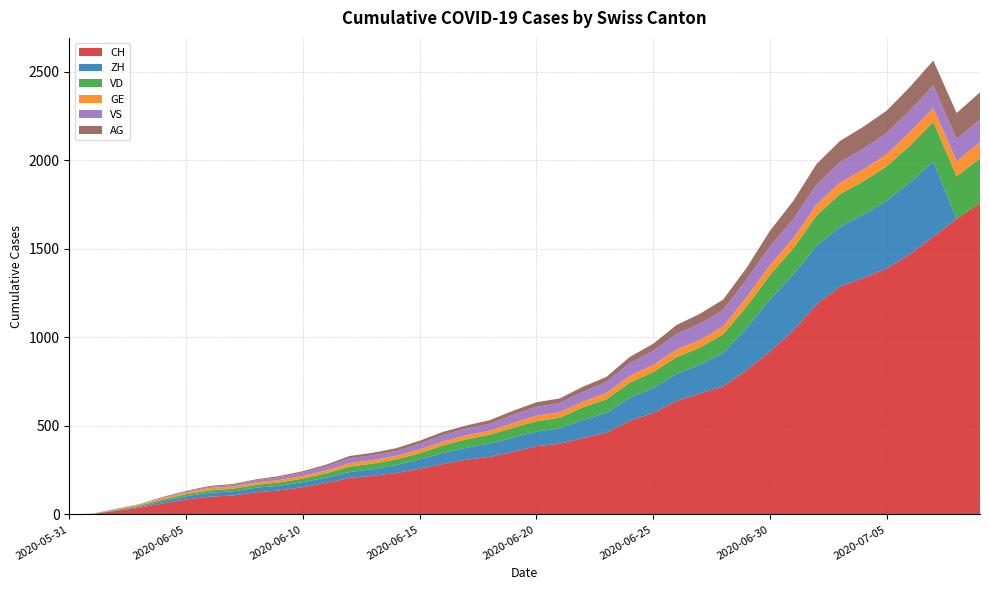

Reading right to left, list all the values displayed in this chart.

CH: 1758	1669	1568	1469	1388	1335	1285	1186	1037	919	814	722	683	640	572	528	462	431	399	385	353	325	309	285	258	234	218	206	178	154	136	125	107	100	84	62	38	20	3	0
ZH: 0	0	424	405	382	357	338	330	317	294	238	190	162	153	142	130	111	103	87	83	80	75	67	62	52	45	38	33	30	28	26	26	23	23	19	13	5	2	0	0
VD: 252	240	224	208	195	188	185	172	147	138	121	105	97	95	89	86	77	71	60	58	56	50	48	43	35	32	31	31	24	20	19	16	15	13	11	9	6	4	0	0
GE: 92	84	80	76	69	67	64	62	57	56	52	44	43	43	40	38	36	32	31	31	27	23	23	22	22	20	20	20	16	16	14	14	13	13	10	8	6	4	1	0
VS: 128	126	126	123	120	118	116	112	108	105	101	93	92	88	80	72	62	56	52	50	46	38	37	36	32	27	27	27	23	19	15	12	9	7	6	4	2	2	1	0
AG: 153	147	140	132	125	123	120	116	103	88	65	59	55	50	40	35	28	28	26	26	23	21	18	18	17	16	14	13	10	7	7	5	5	5	3	3	1	0	0	0